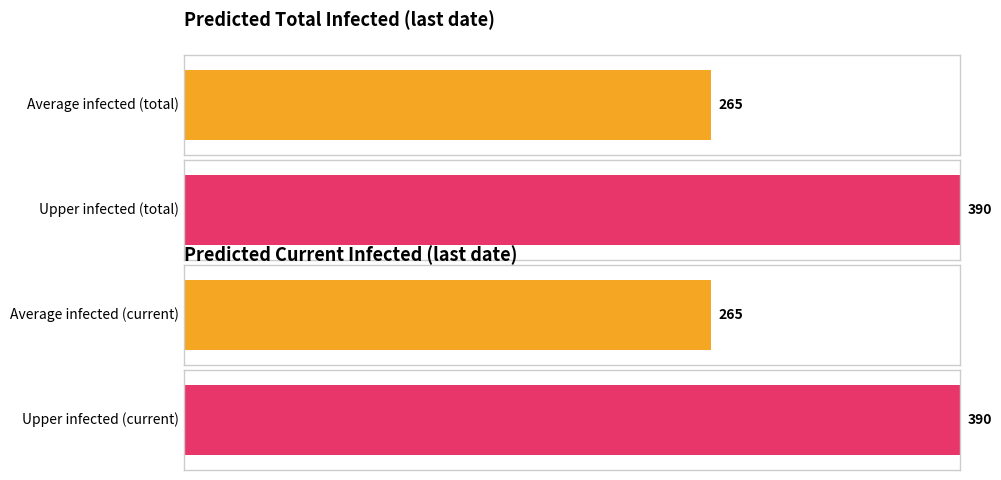

What is the maximum value for predicted_current_infected_mean?

265